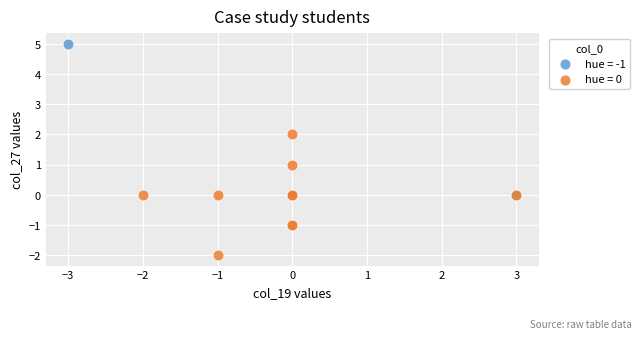

Which series has the widest spread of Y values?

hue = -1